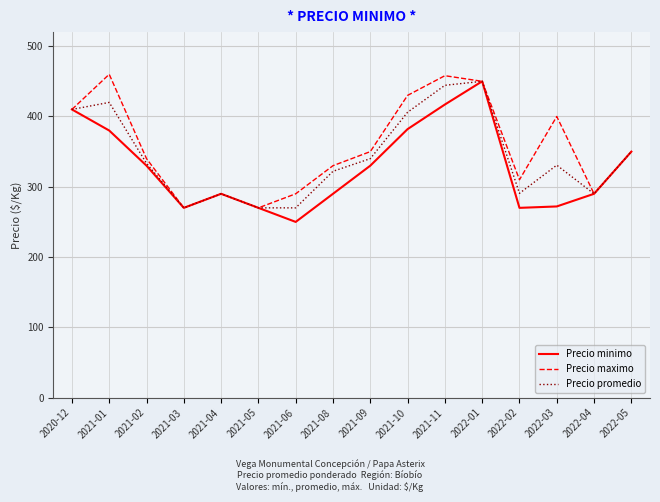

True or false: Precio minimo has more than 2 points higher than both neighbors.

False